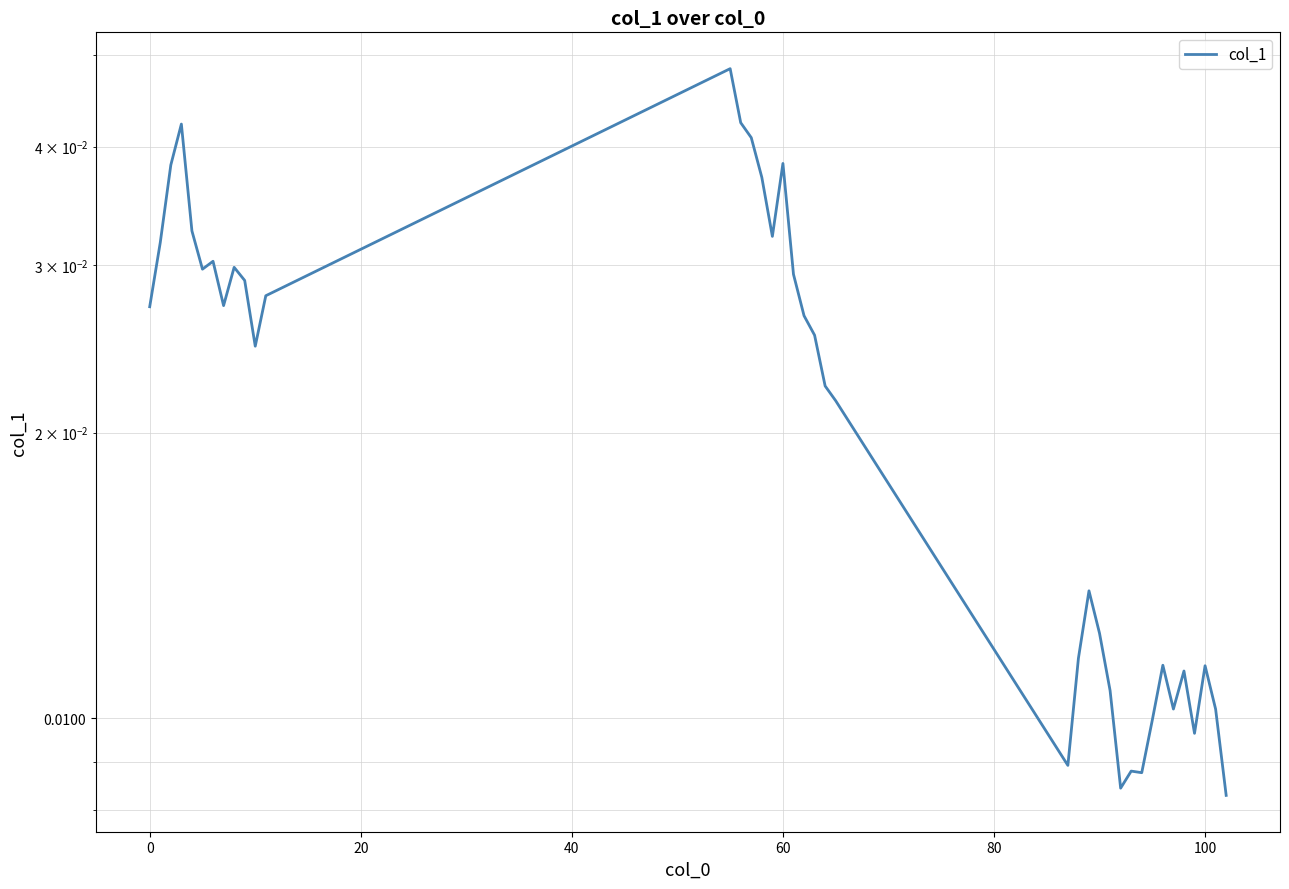

Is it true that the value at 12 is 0.0?

False